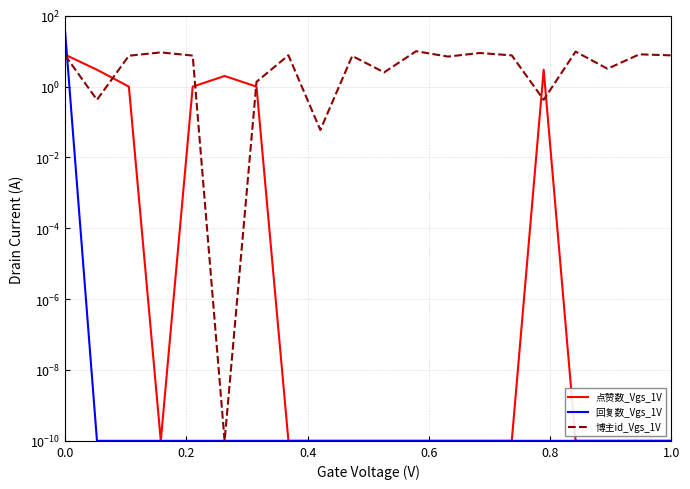

Between 0.0 and 1.0, which series saw the biggest shift?

回复数_Vgs_1V